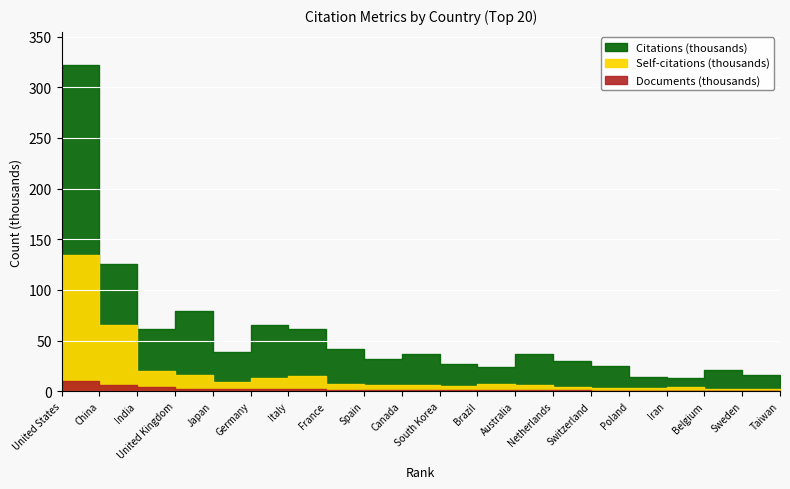

True or false: Self-citations has a value of 9174 at Japan.

True